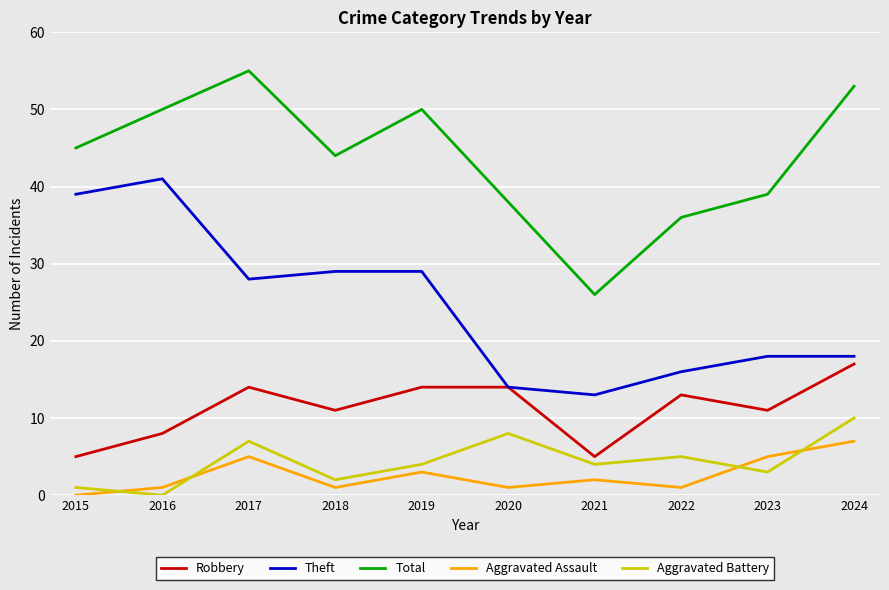

What is the average value of the Robbery series?

11